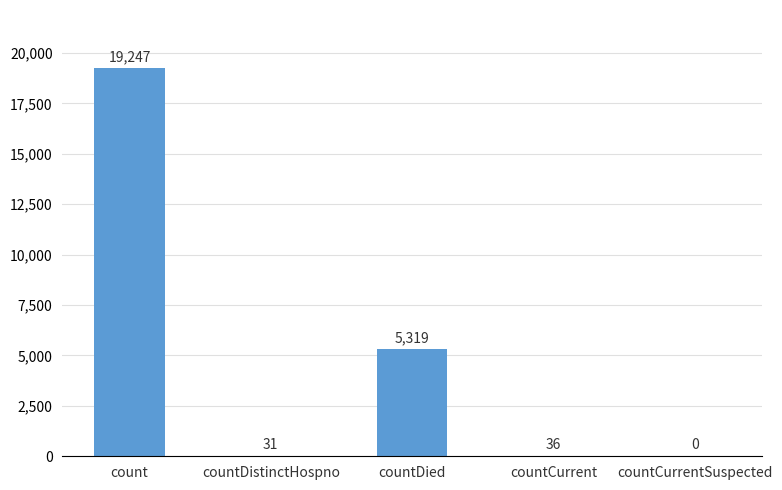

At which label does the data first exceed 36?

count